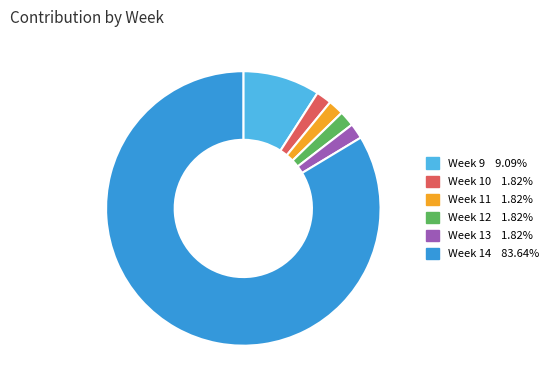

Is there any slice that represents more than half of the pie?

Yes